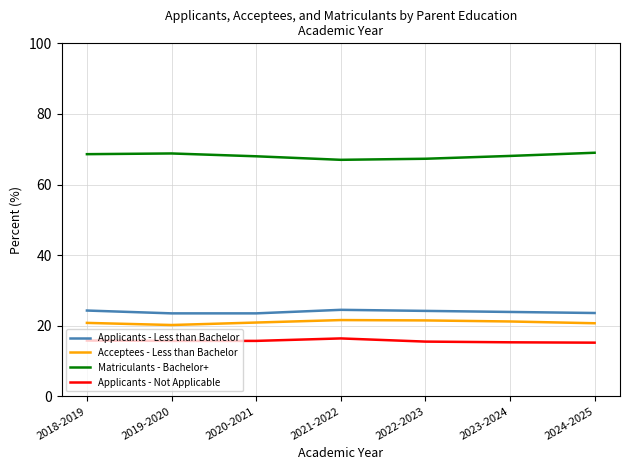

What is the maximum value for Matriculants - Bachelor+?

69.0